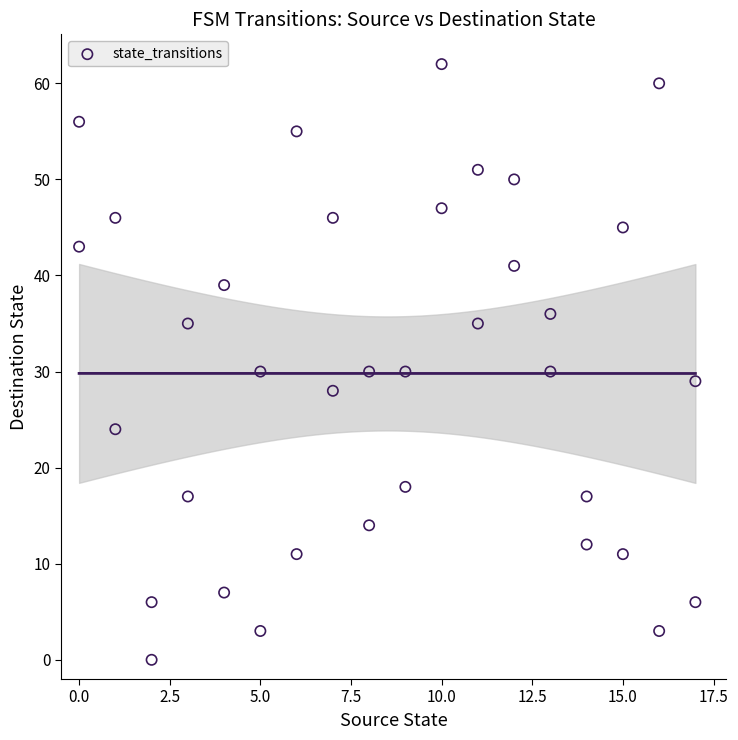

What is the range of Y values (max minus min)?

62